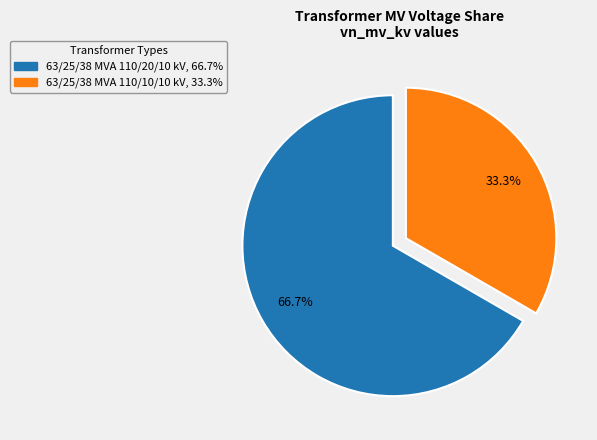

To the nearest percent, what is the difference between the 63/25/38 MVA 110/10/10 kV and 63/25/38 MVA 110/20/10 kV slice percentages?

33%